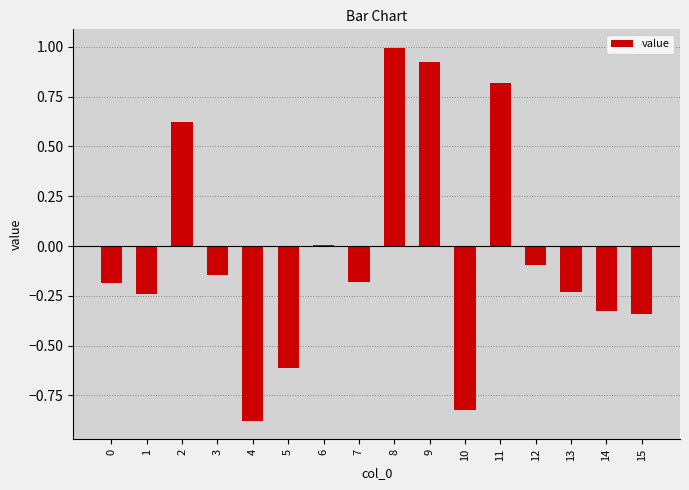

What is the sum of the values at 11 and 14?

0.5